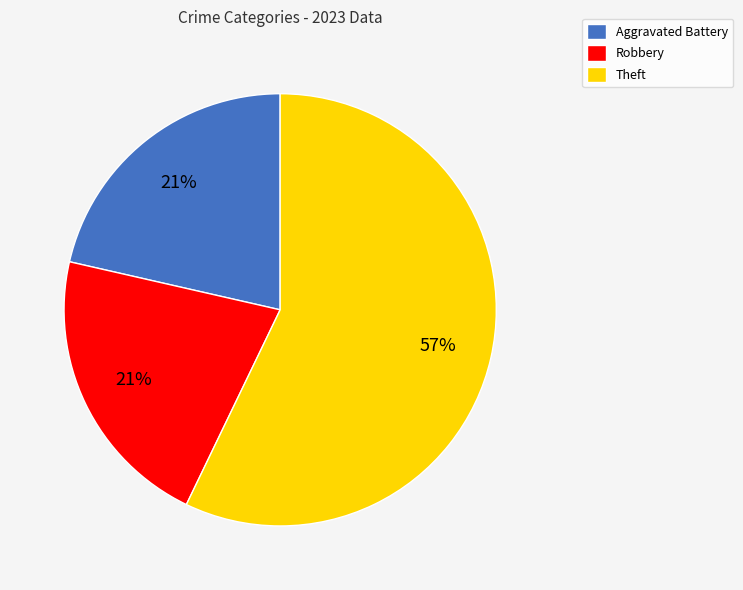

What percentage is the Aggravated Battery slice, to the nearest percent?

21%